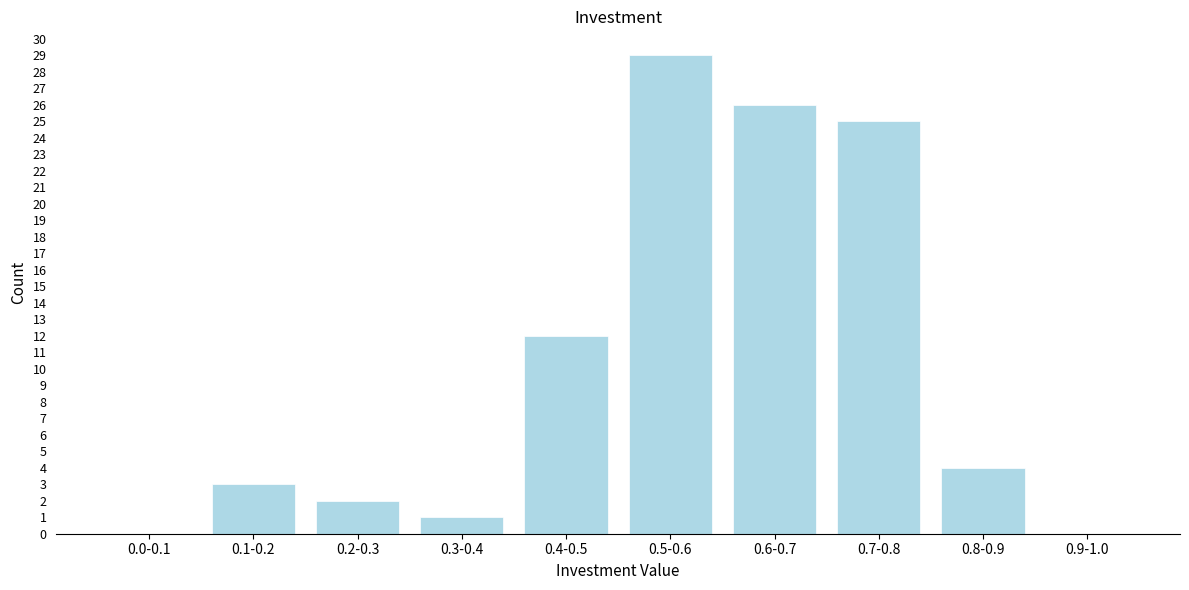

Reading left to right, extract all data points from this chart.

0.0-0.1=0	0.1-0.2=3	0.2-0.3=2	0.3-0.4=1	0.4-0.5=12	0.5-0.6=29	0.6-0.7=26	0.7-0.8=25	0.8-0.9=4	0.9-1.0=0